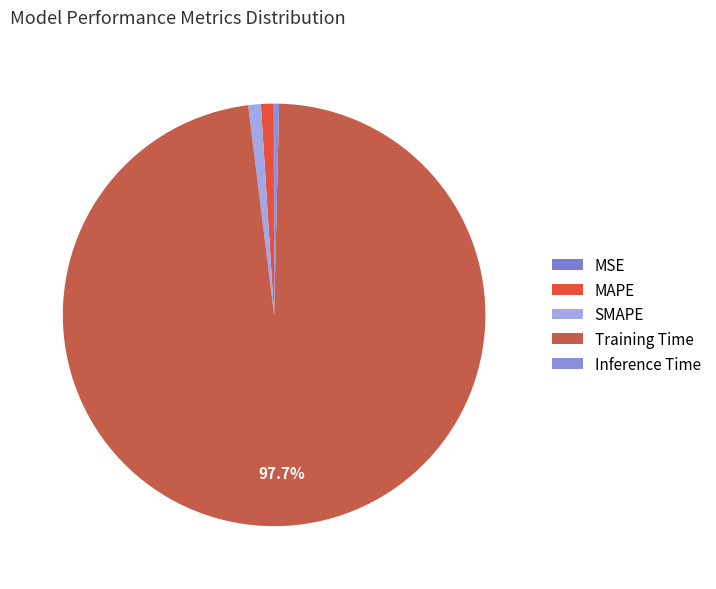

What is the total percentage of Inference Time and MAPE?

1.4%